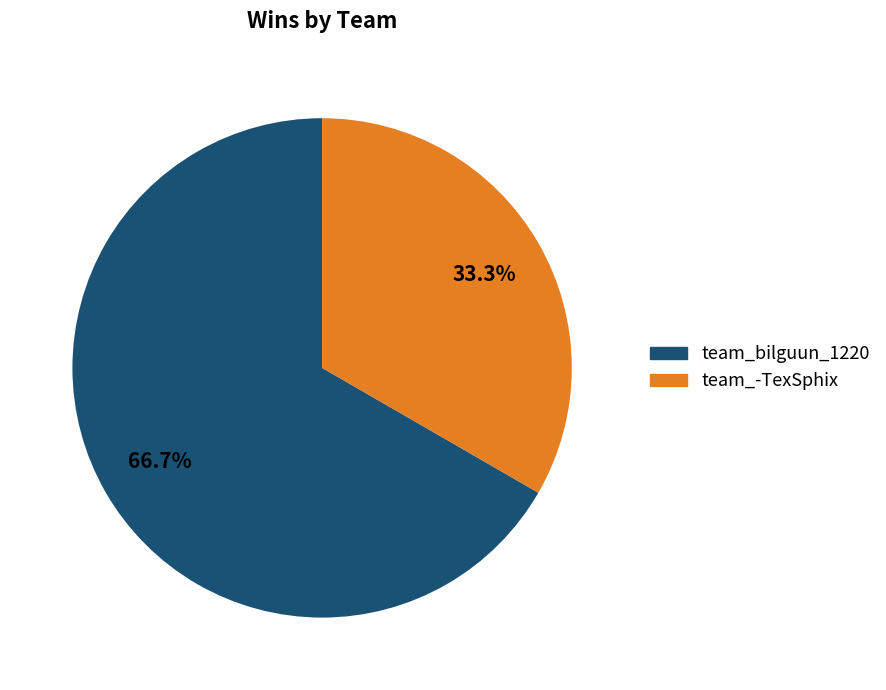

Do team_bilguun_1220 and team_-TexSphix together represent more than half of the pie?

Yes